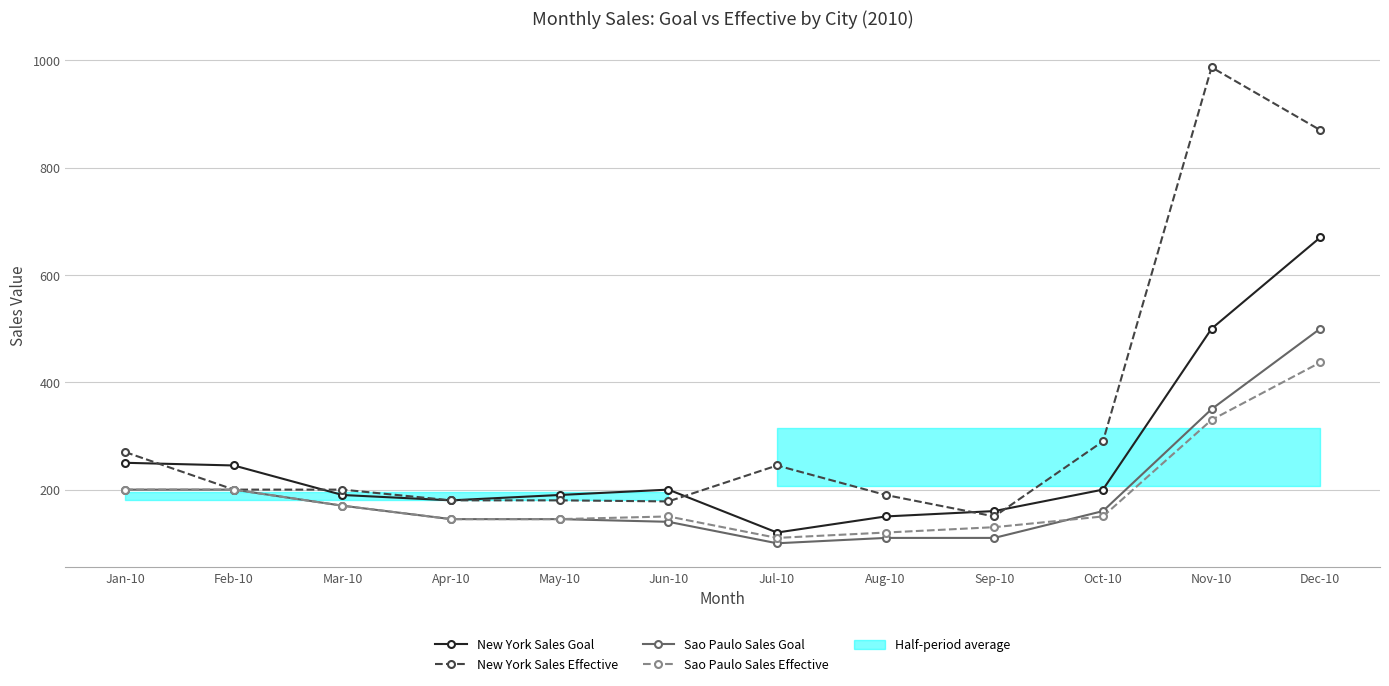

What is the average value of the New York Sales Goal series?

255